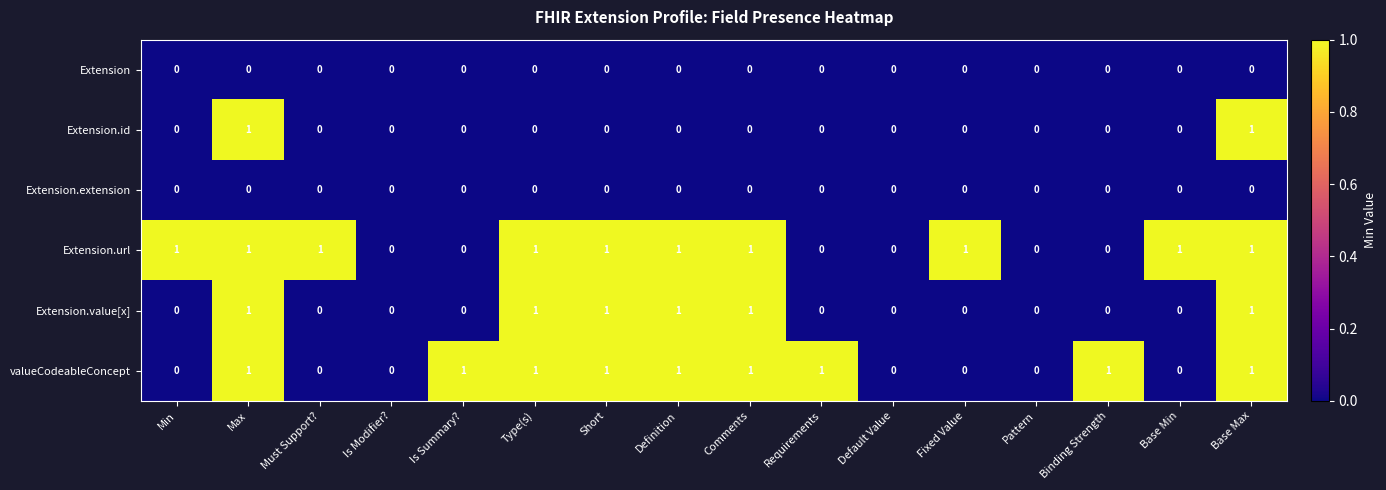

The Extension series shows 0 at Type(s). True or false?

True